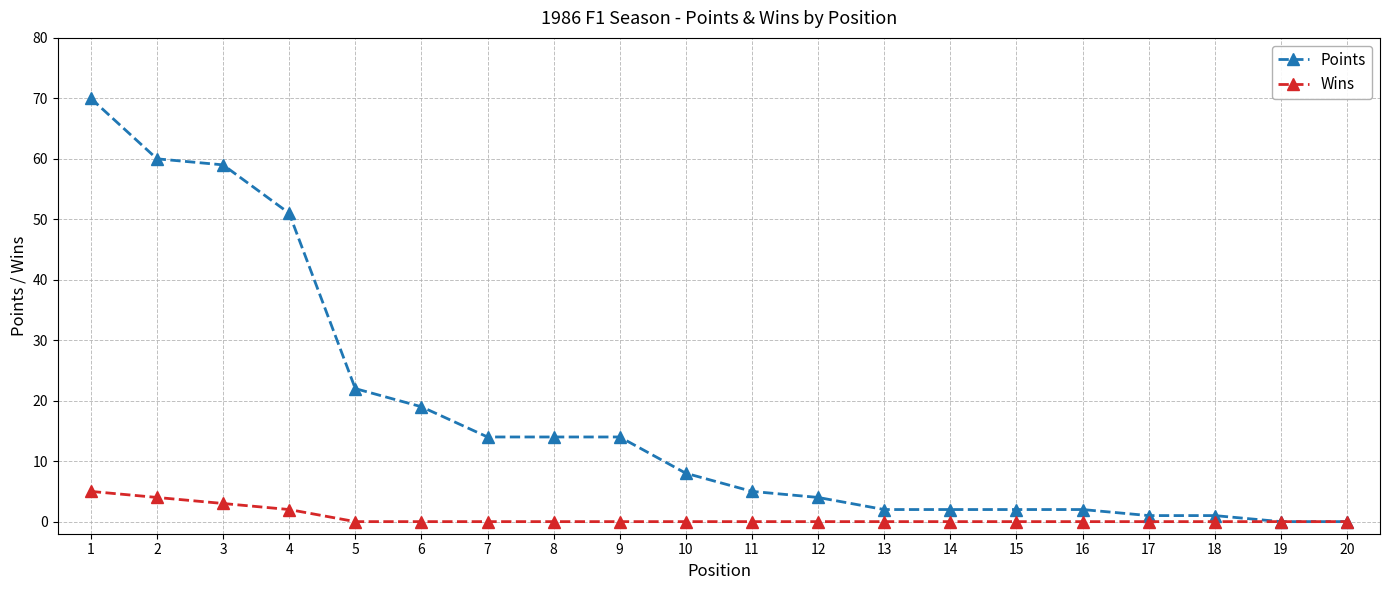

What are all the series names shown in the legend?

Points, Wins